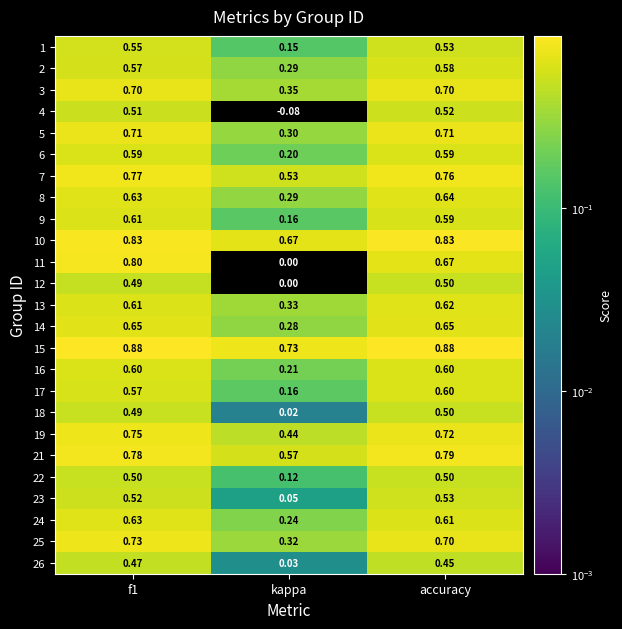

At which label is 18 closest to 0?

kappa